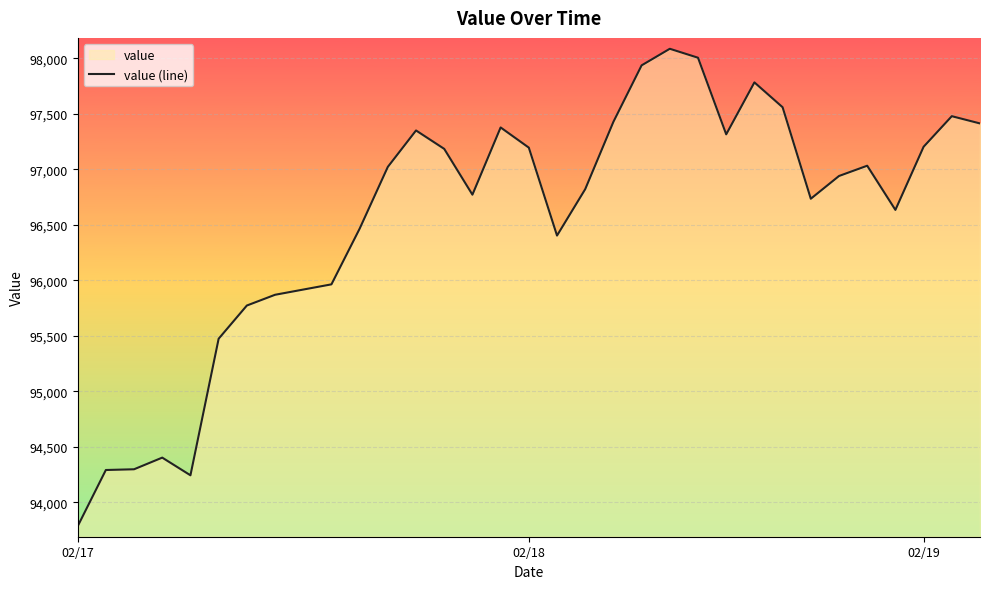

What is the maximum value shown in the chart?

98086.8